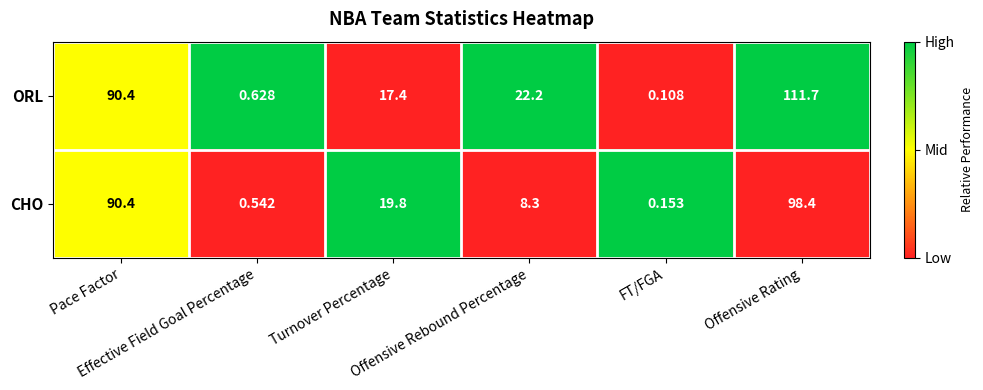

Which category has the lowest value across all series?

FT/FGA